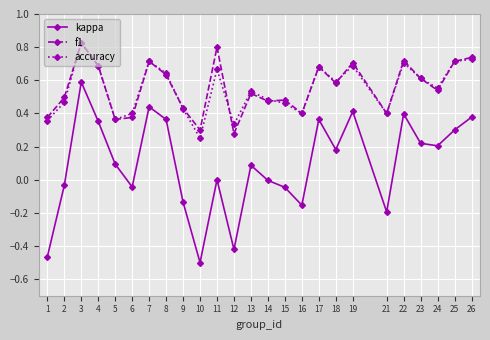

Does the chart display data point markers on the line(s)?

Yes